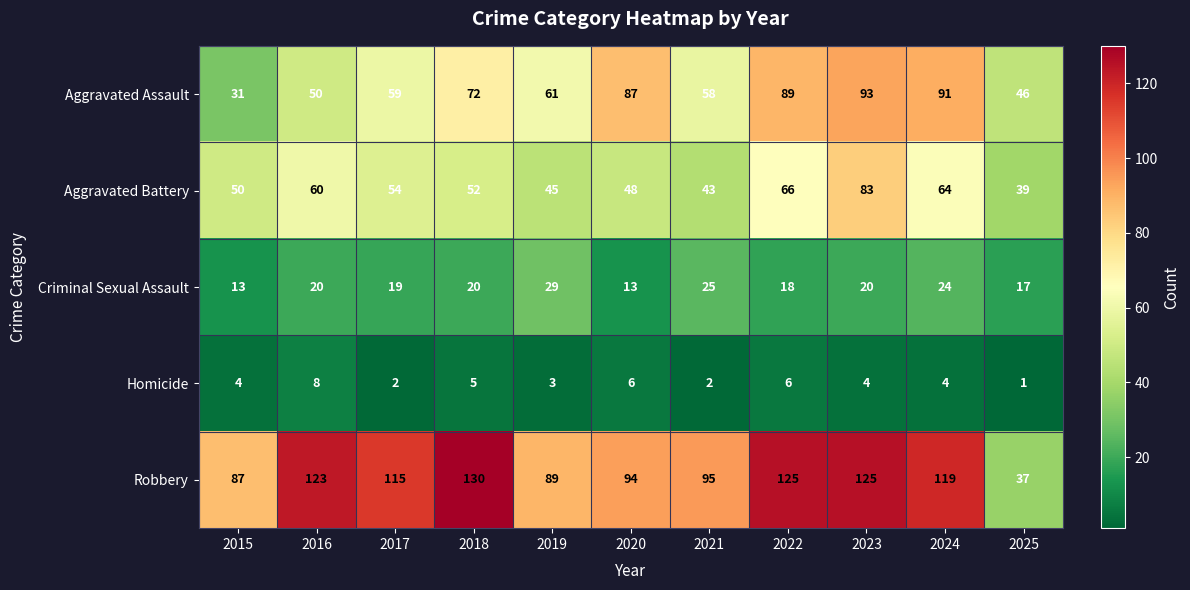

At which category is the sum across all series the highest?

2023